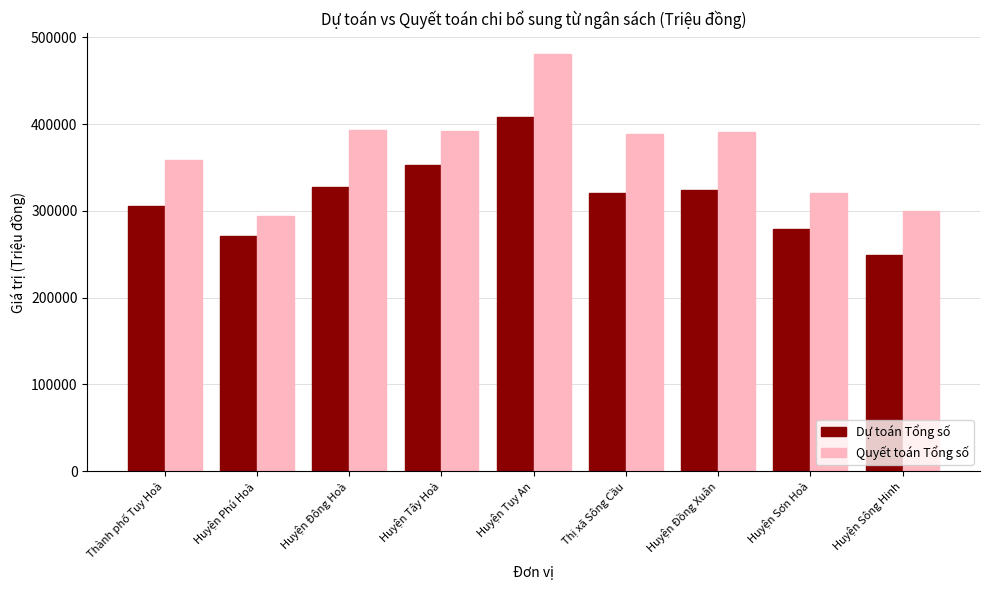

What is the difference between the maximum and minimum values in the Quyết toán Tổng số series?

186420